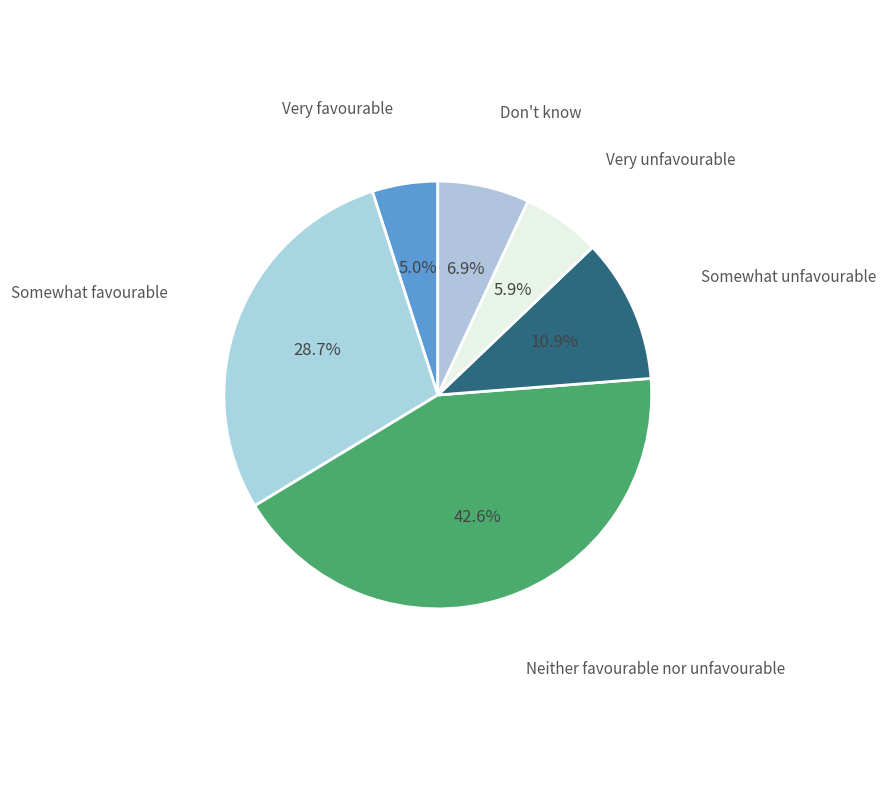

Count the number of slices in the pie.

6